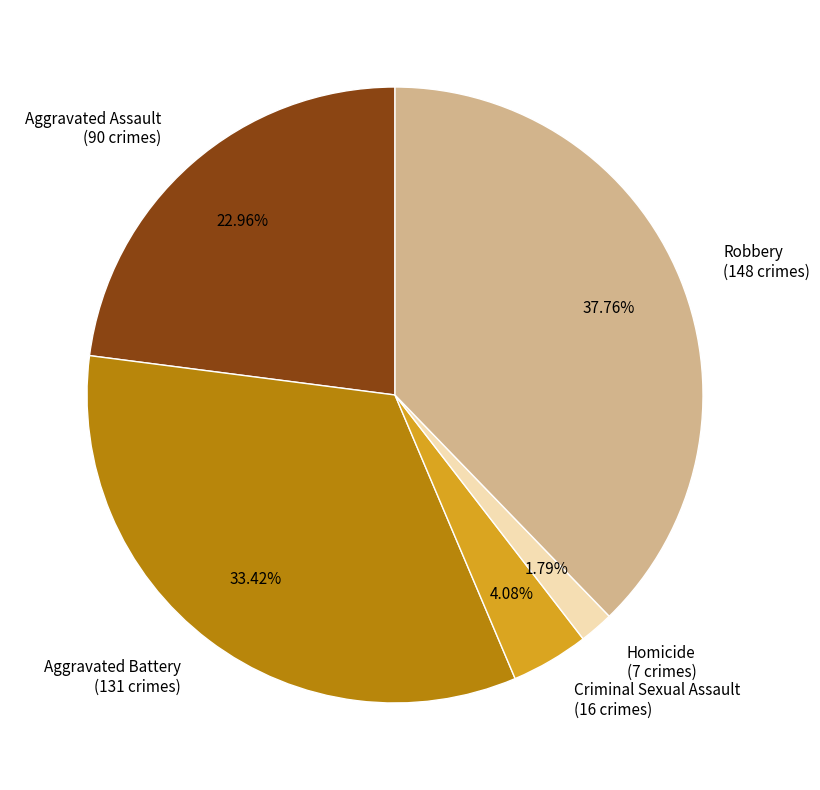

The Aggravated Battery slice represents 42% of the pie. True or false?

False